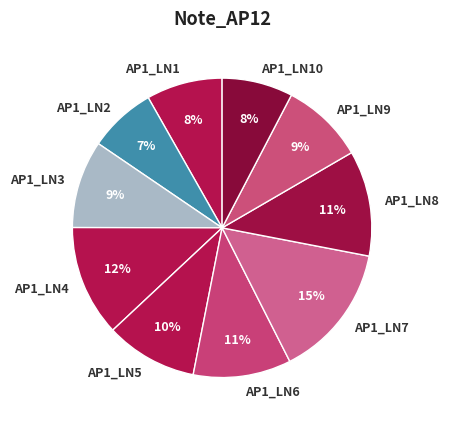

What percentage is the AP1_LN8 slice, to the nearest percent?

11%